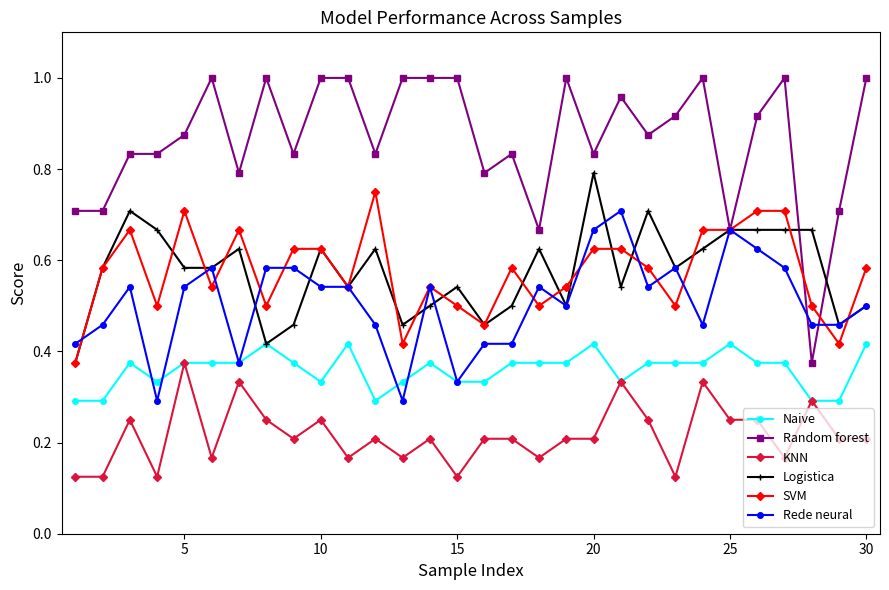

True or false: Logistica and KNN intersect in this chart.

False